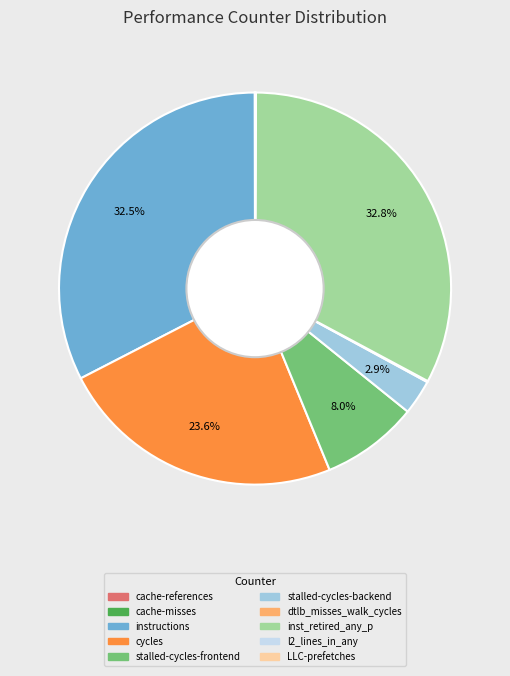

Approximately how many times larger is the value at cycles compared to inst_retired_any_p?

0.7